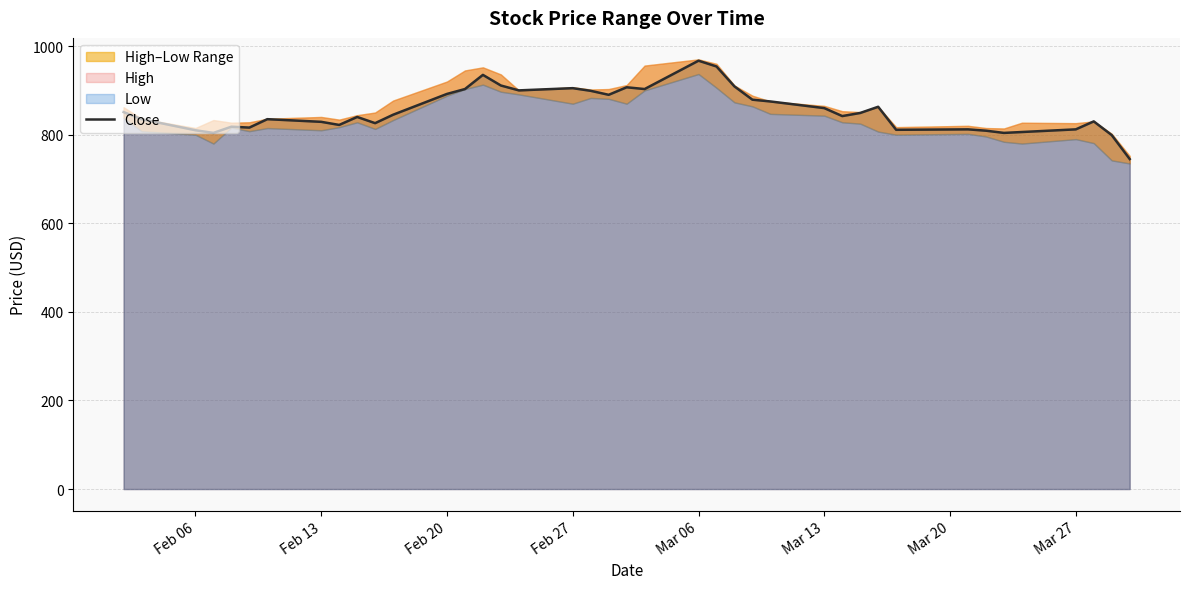

What is the minimum value shown in the chart?

745